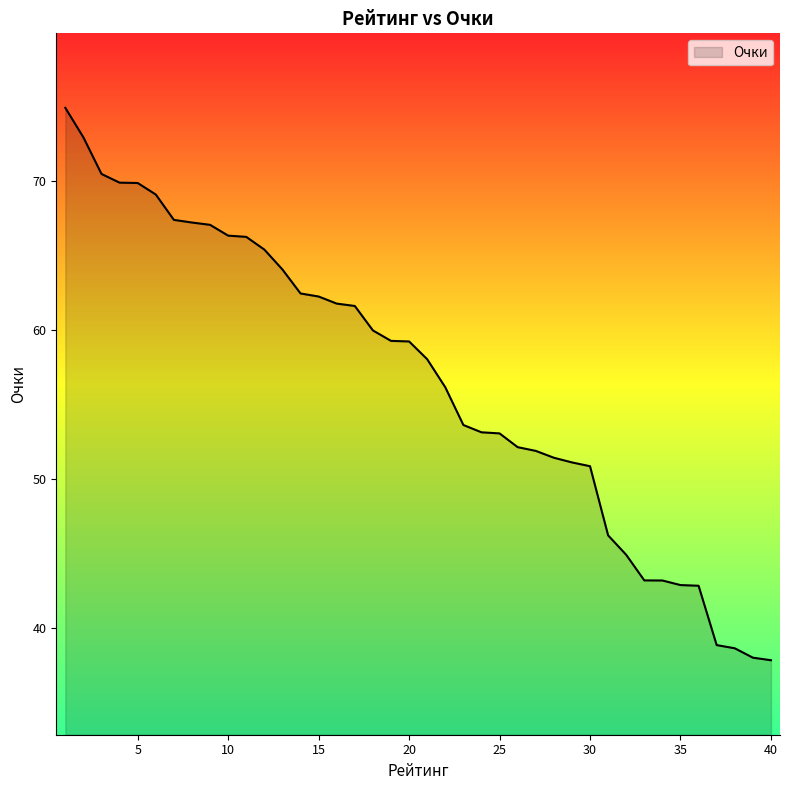

What is the greatest value displayed?

74.9